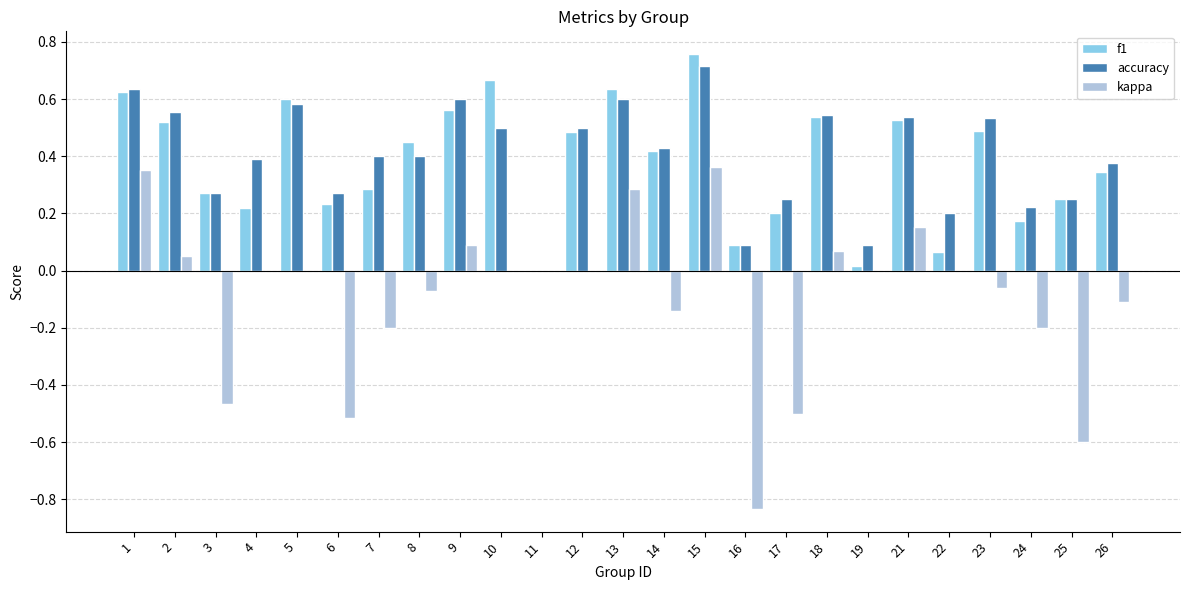

How many values in accuracy are above zero?

24